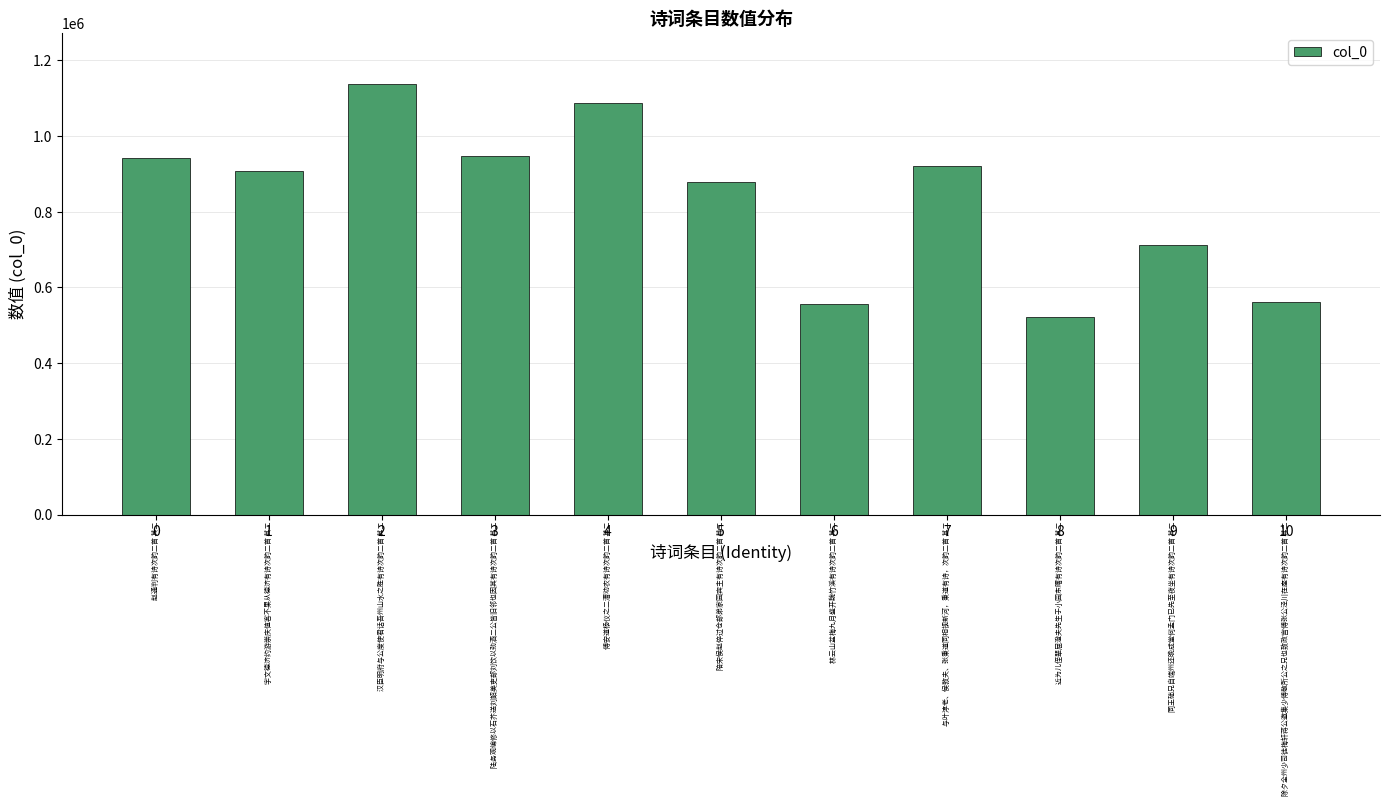

Approximately how many times larger is the value at 6 compared to 3?

0.6